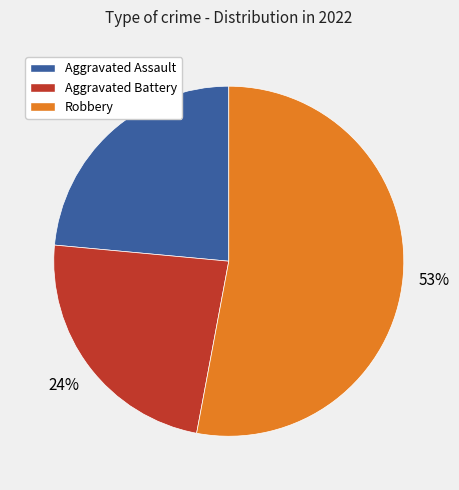

What is the majority slice?

Robbery